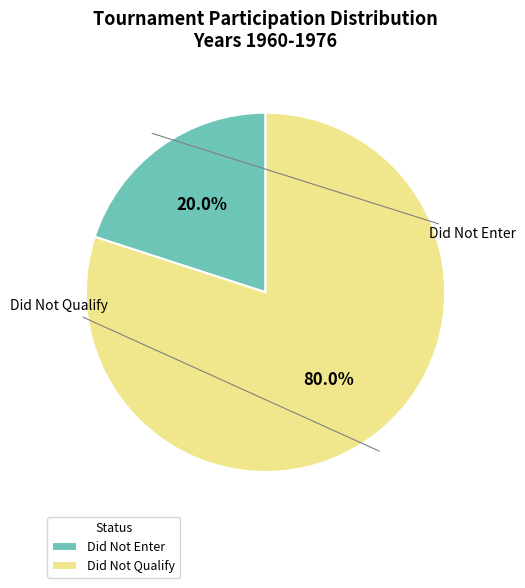

Is the sum of Did Not Qualify and Did Not Enter greater than half?

Yes